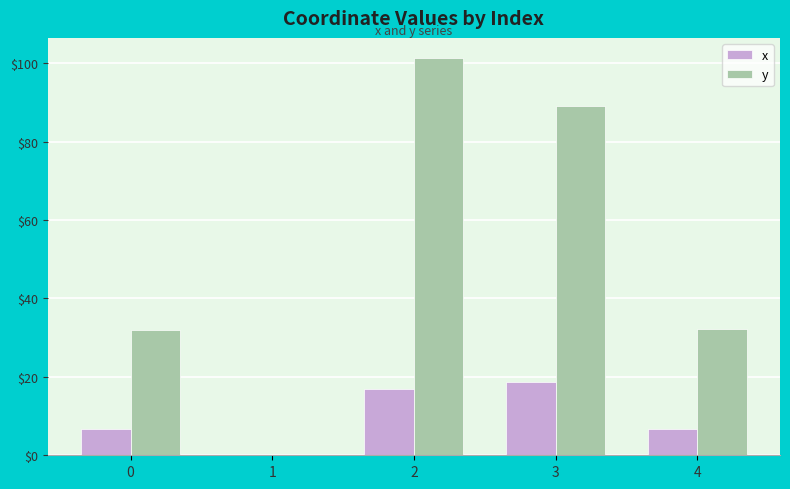

The value of y at 4 is 53.4. True or false?

False